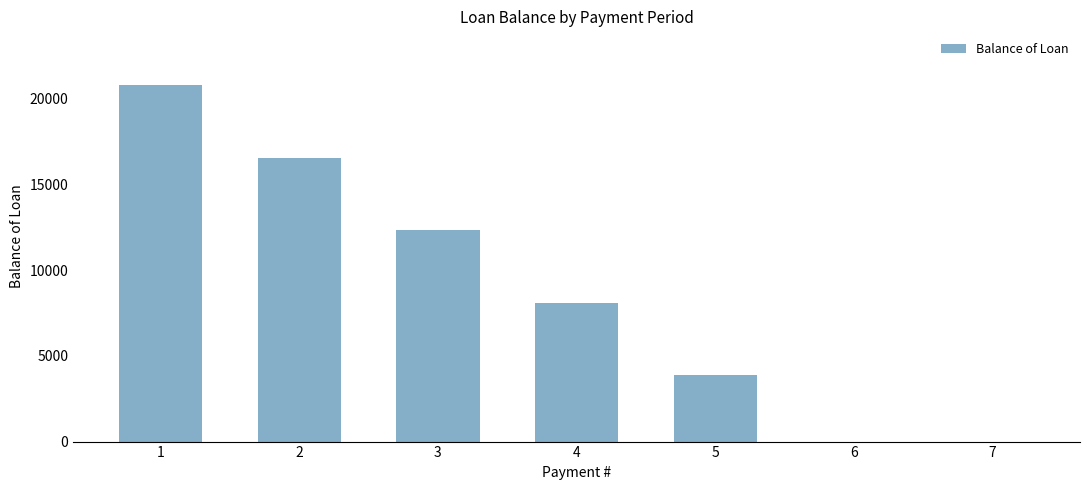

Where does the data first go above 8109?

1